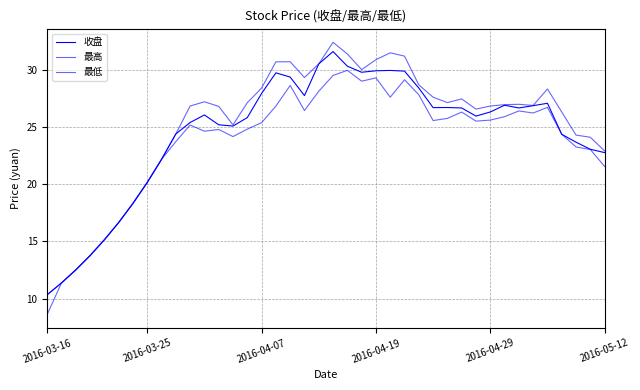

True or false: 收盘 and 最低 cross at least once.

False